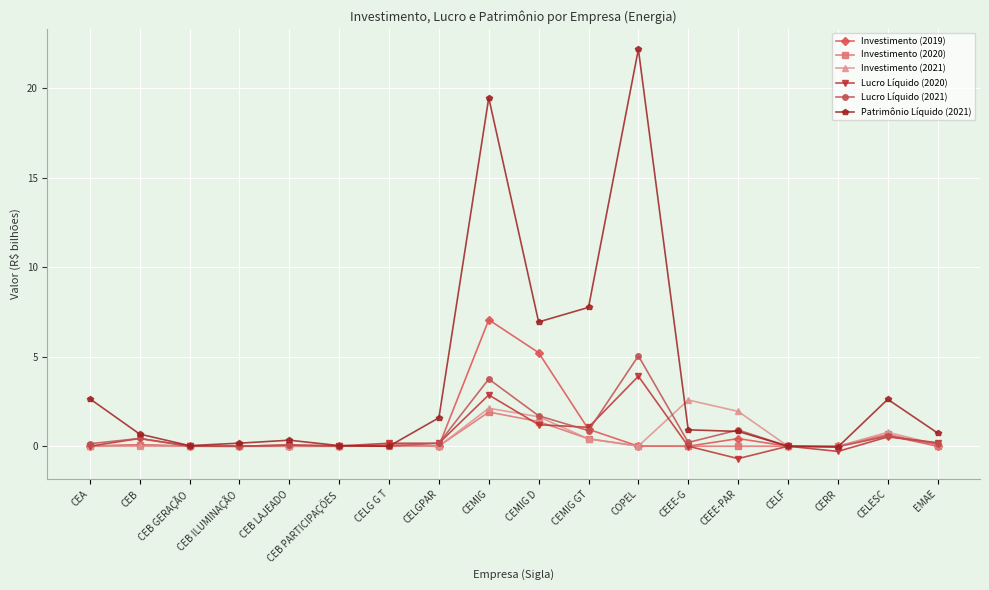

What is the maximum value shown in the chart?

22.2